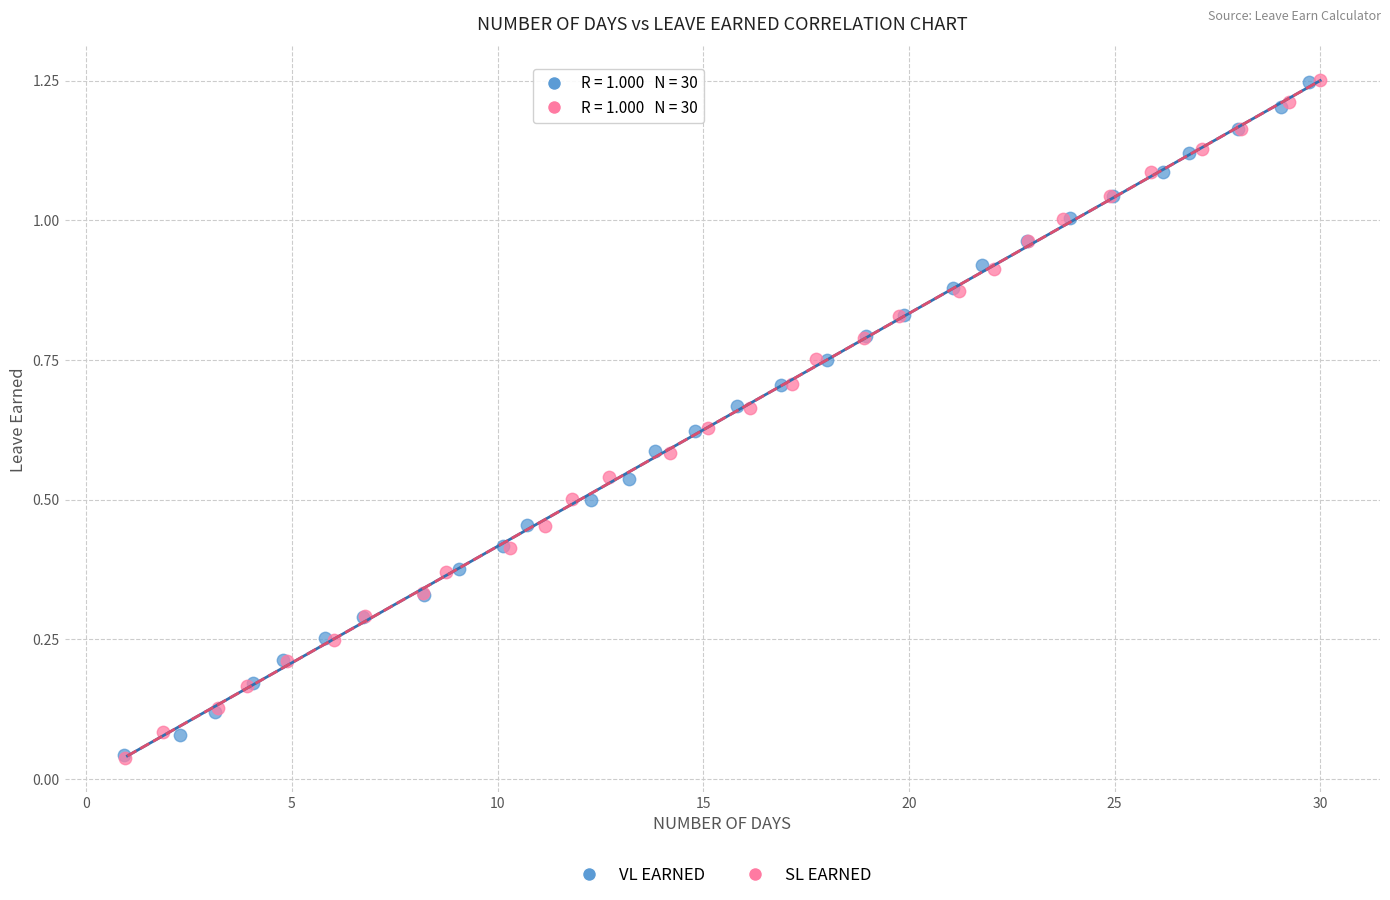

Which series has the widest spread of Y values?

SL EARNED